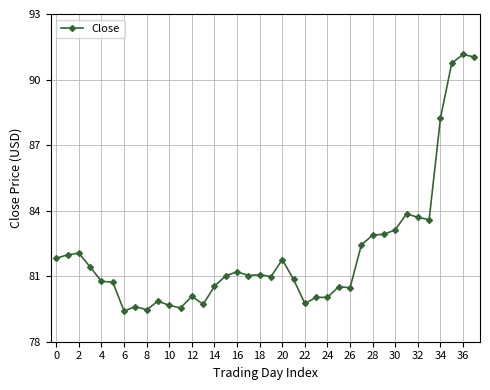

What is the maximum value shown in the chart?

91.2